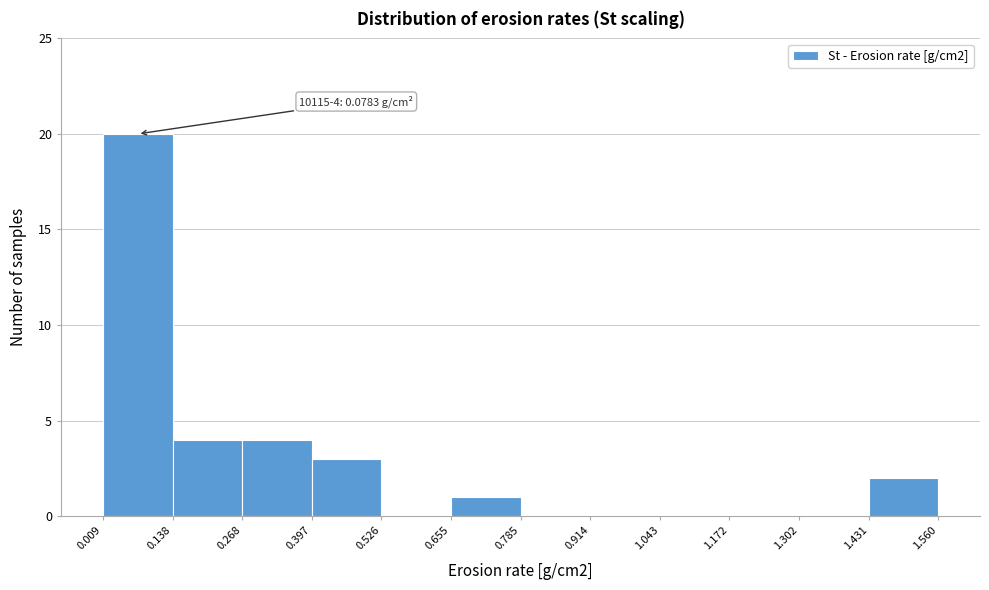

Which range on the x-axis has the tallest bar?

0.009 to 0.138